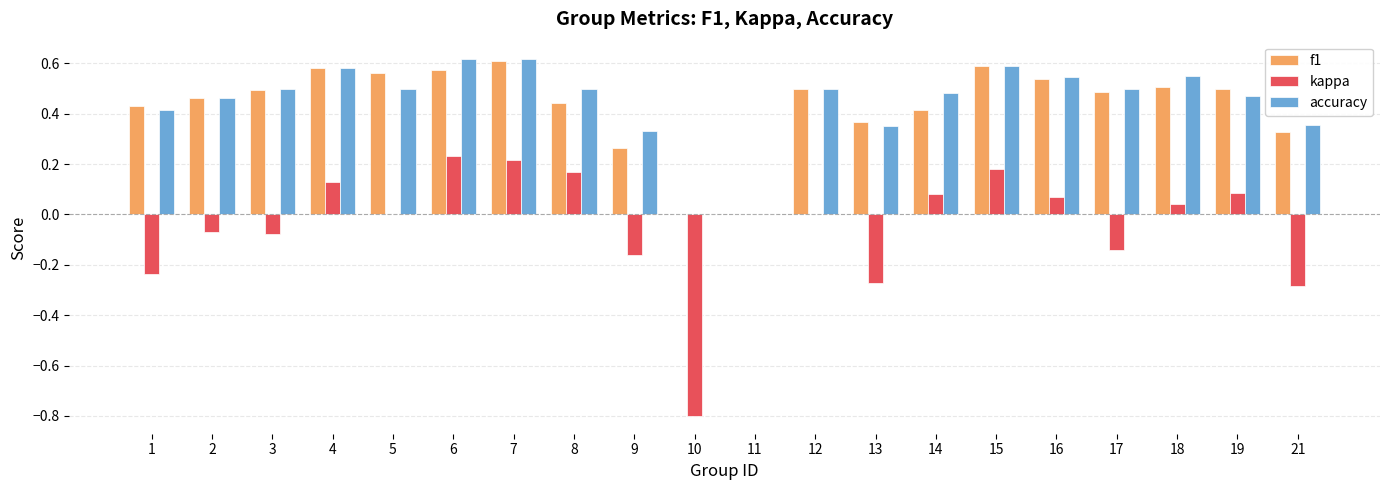

The value of kappa at 13 is -0.3. True or false?

True